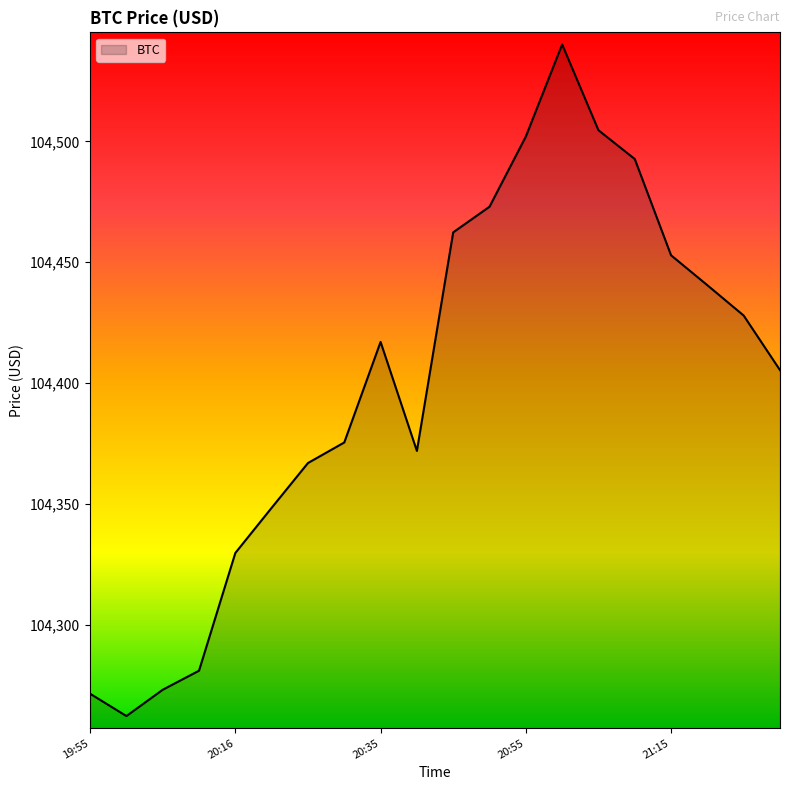

What is the smallest value displayed?

104262.1